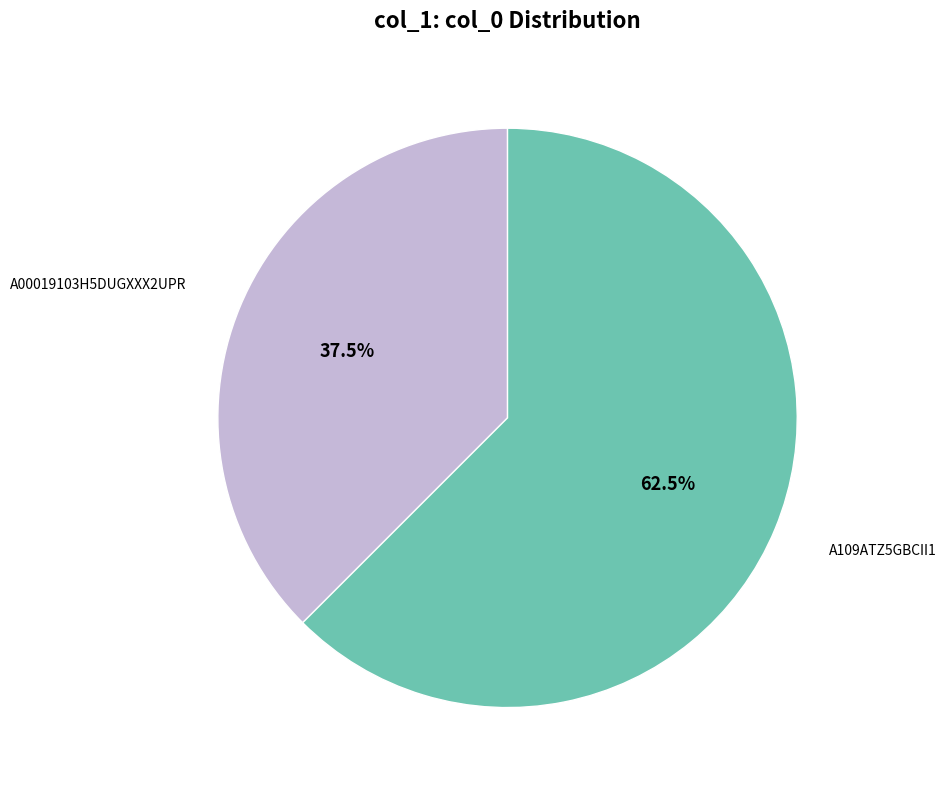

Count the number of slices in the pie.

2